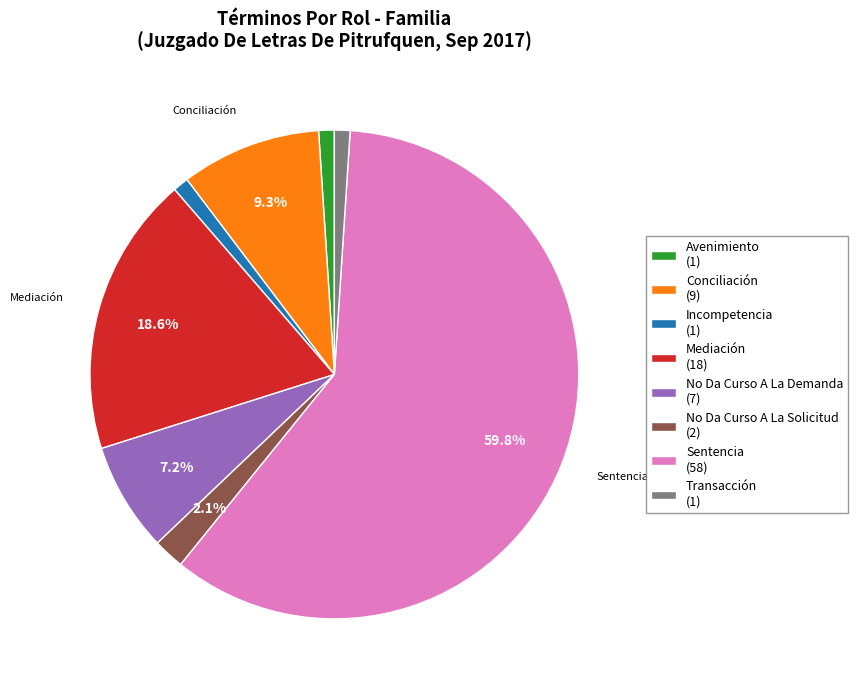

Count the number of slices in the pie.

8